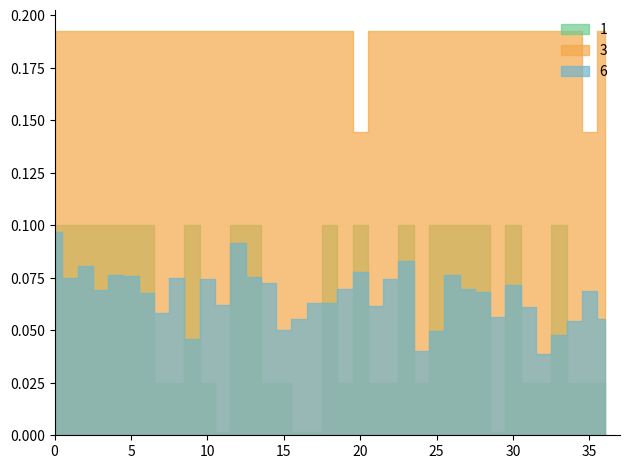

How many data points in delay are above 1?

32